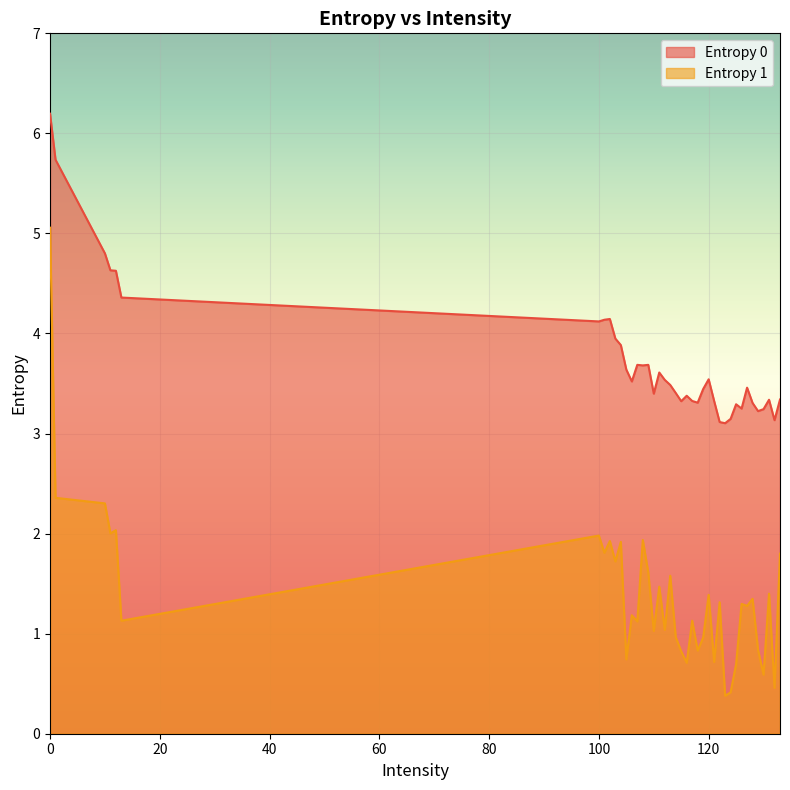

Reading left to right, what are all the values shown in this chart?

Entropy 0: 0=6.2	1=5.7	10=4.8	11=4.6	12=4.6	13=4.4	100=4.1	101=4.1	102=4.1	103=3.9	104=3.9	105=3.6	106=3.5	107=3.7	108=3.7	109=3.7	110=3.4	111=3.6	112=3.5	113=3.5	114=3.4	115=3.3	116=3.4	117=3.3	118=3.3	119=3.4	120=3.5	121=3.3	122=3.1	123=3.1	124=3.1	125=3.3	126=3.2	127=3.5	128=3.3	129=3.2	130=3.2	131=3.3	132=3.1	133=3.3
Entropy 1: 0=5.1	1=2.4	10=2.3	11=2.0	12=2.0	13=1.1	100=2.0	101=1.8	102=1.9	103=1.7	104=1.9	105=0.7	106=1.2	107=1.1	108=1.9	109=1.6	110=1.0	111=1.5	112=1.0	113=1.6	114=1.0	115=0.8	116=0.7	117=1.1	118=0.8	119=1.0	120=1.4	121=0.7	122=1.3	123=0.4	124=0.4	125=0.7	126=1.3	127=1.3	128=1.3	129=0.8	130=0.6	131=1.4	132=0.5	133=1.8